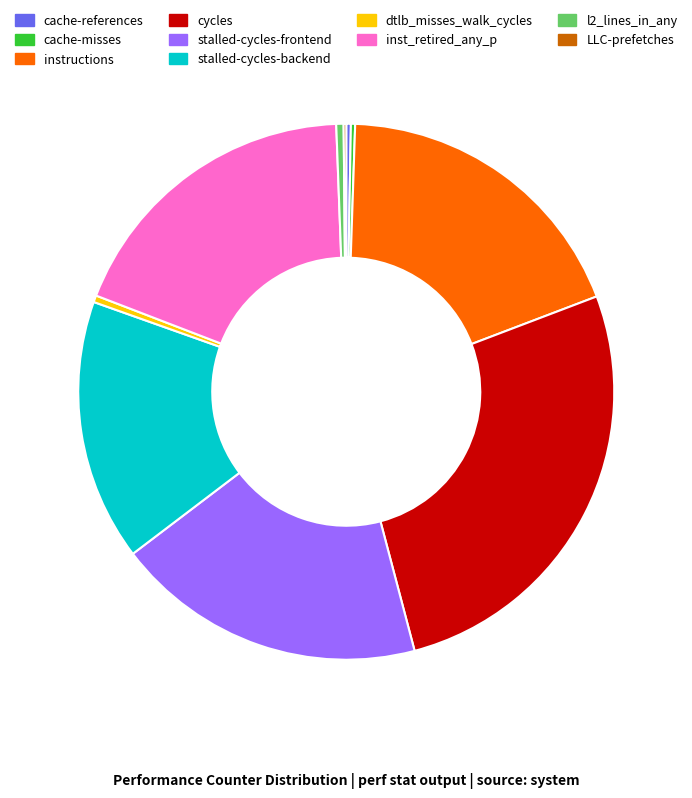

Which slice is the largest?

cycles